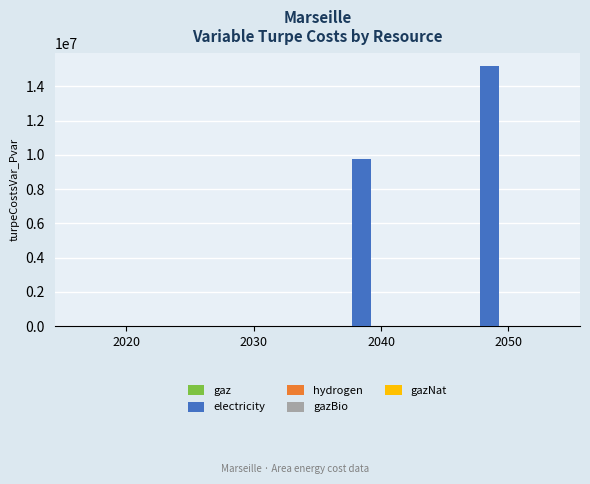

What is the greatest value displayed?

15199804.1